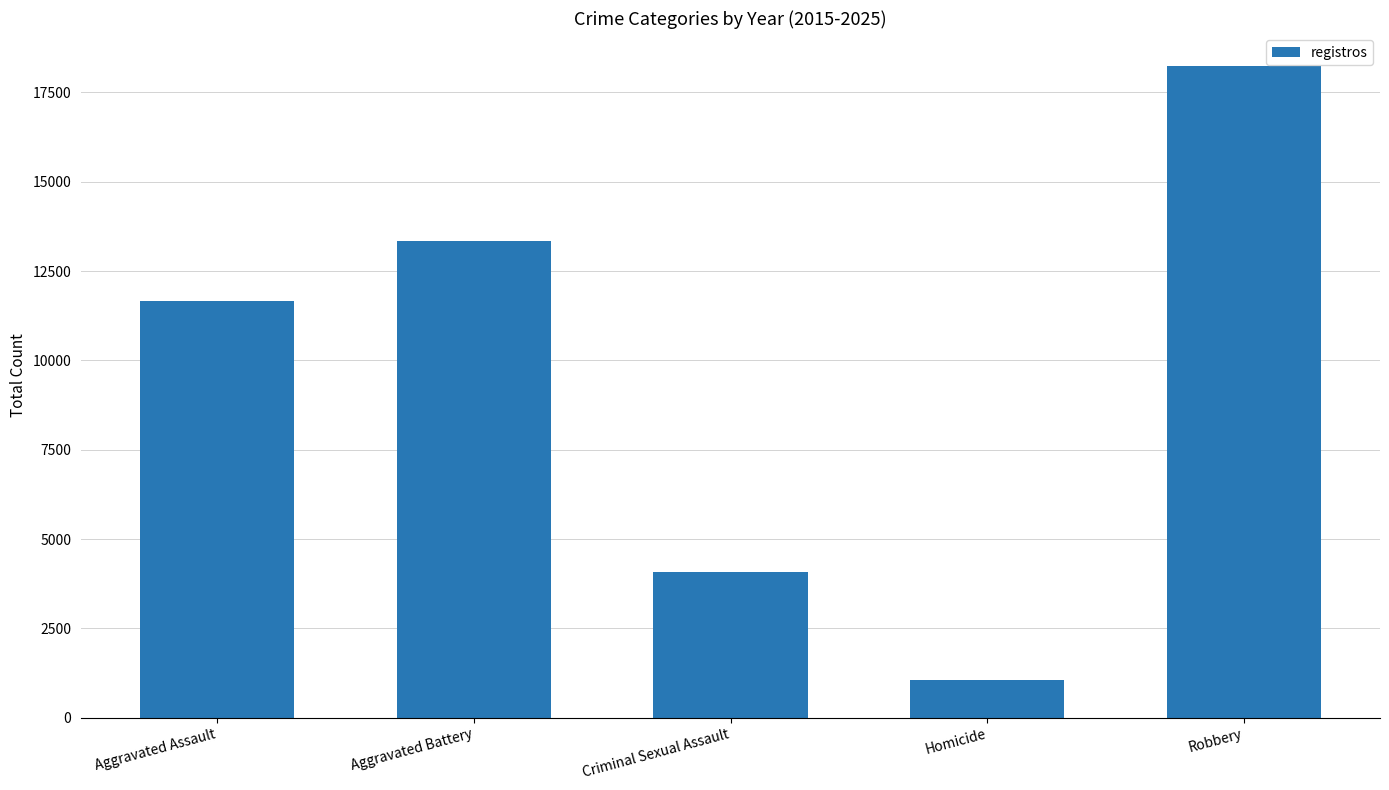

What is the change in value from Homicide to Robbery?

+17202